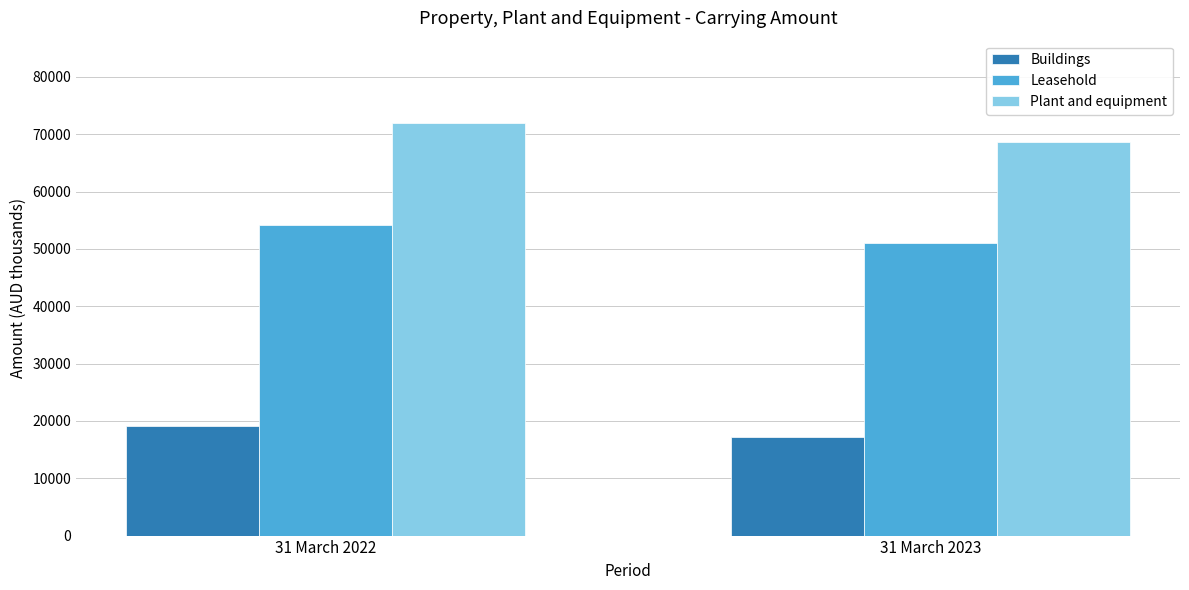

How many data points does each series have?

2